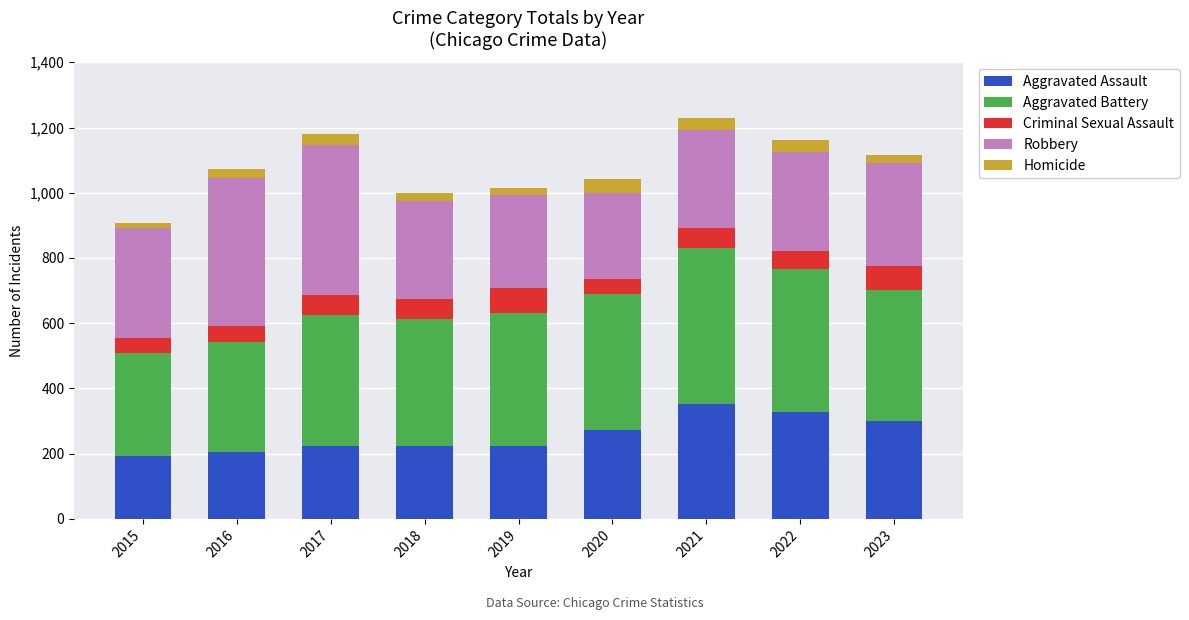

What is the difference between the maximum and second lowest values in the Aggravated Assault series?

146